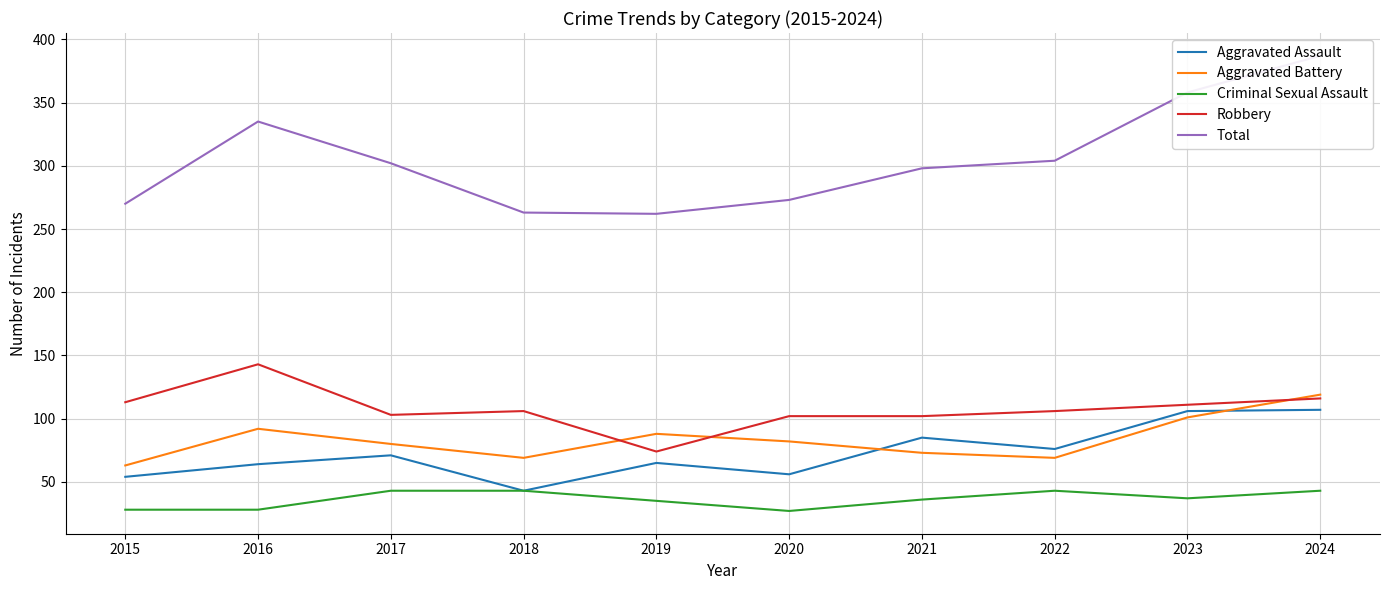

Rank the series by their maximum value, from lowest to highest.

Criminal Sexual Assault, Aggravated Assault, Aggravated Battery, Robbery, Total